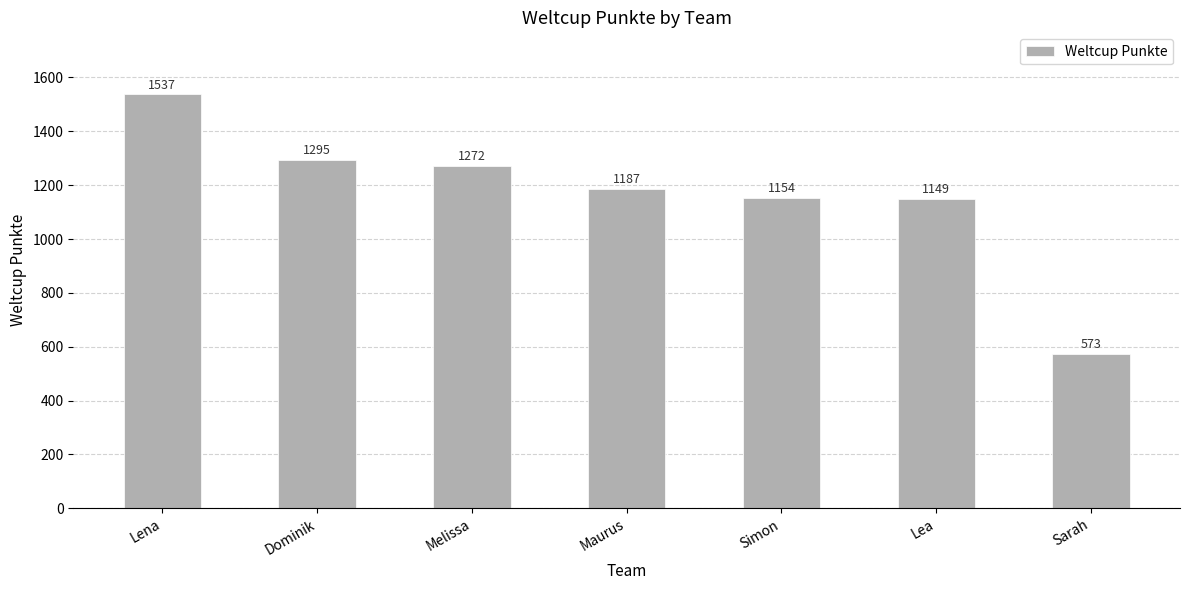

What is the smallest value displayed?

573